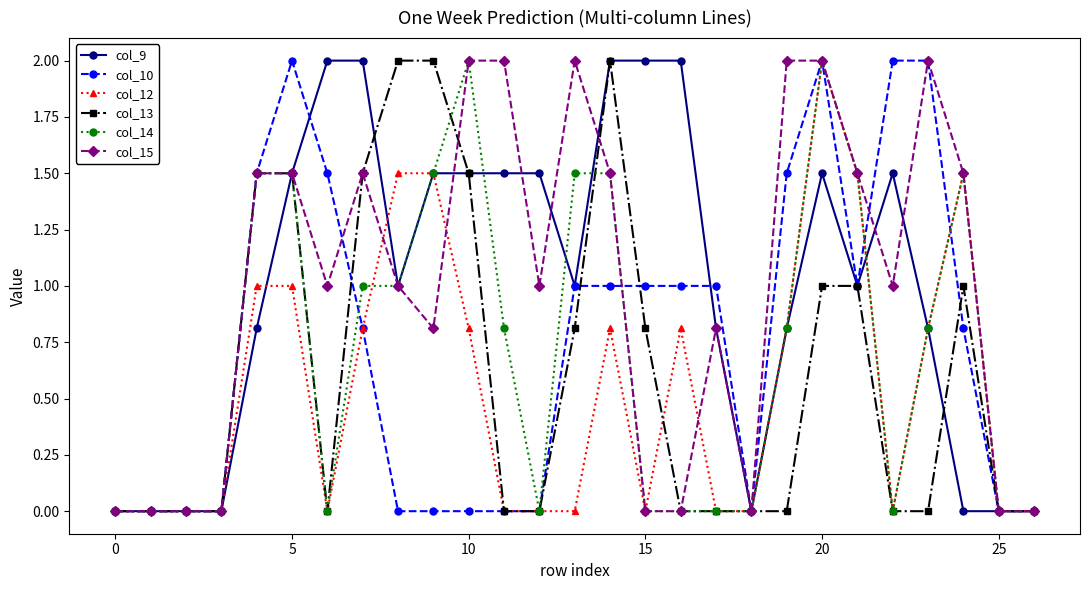

How many series are shown in this chart?

6